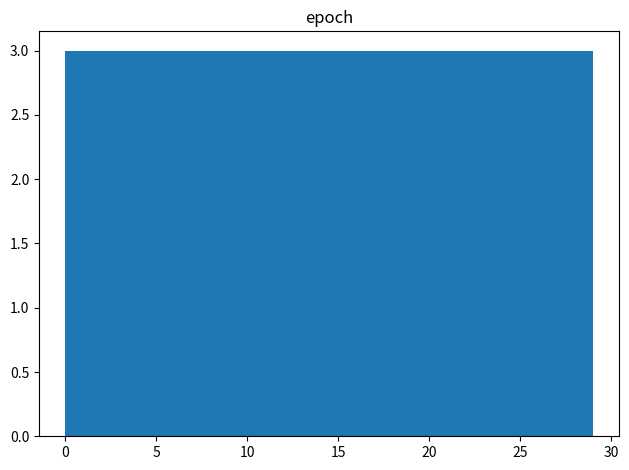

How tall is the bar that spans 23.2 to 26.1 on the x-axis? Neither the bar edges nor the heights are printed on the chart, so give them approximately, as read against the axes.

3